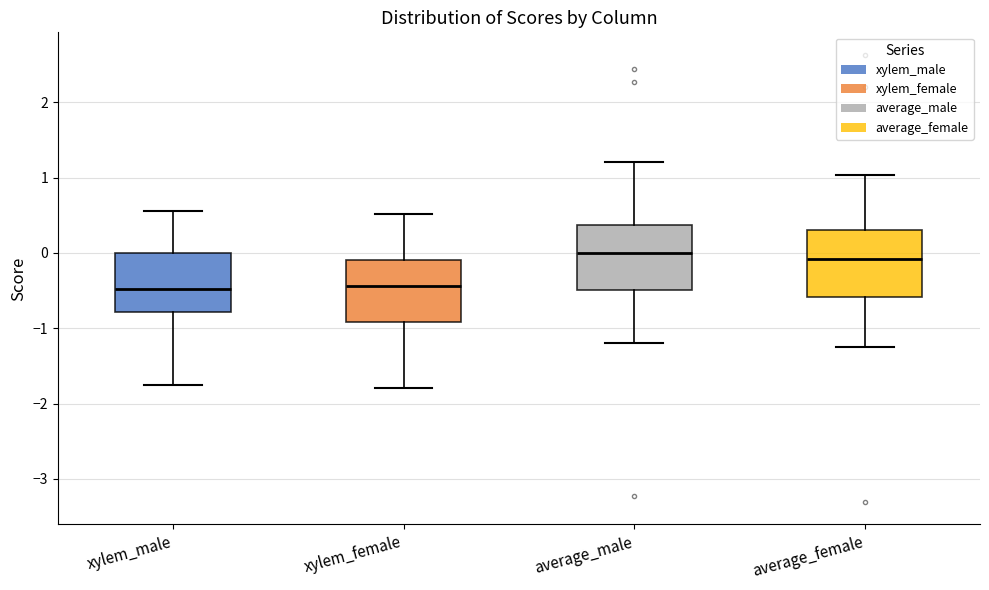

Reading left to right, read every box against the y-axis: the position of its median line, the range the box covers, and the ends of its whiskers. The values are not printed on the chart, so give them approximately, as read against the axis.

xylem_male: median -0.5, box -0.8 to 0.0, whiskers -1.8 to 0.6
xylem_female: median -0.4, box -0.9 to -0.1, whiskers -1.8 to 0.5
average_male: median 0.0, box -0.5 to 0.4, whiskers -1.2 to 1.2
average_female: median -0.1, box -0.6 to 0.3, whiskers -1.3 to 1.0